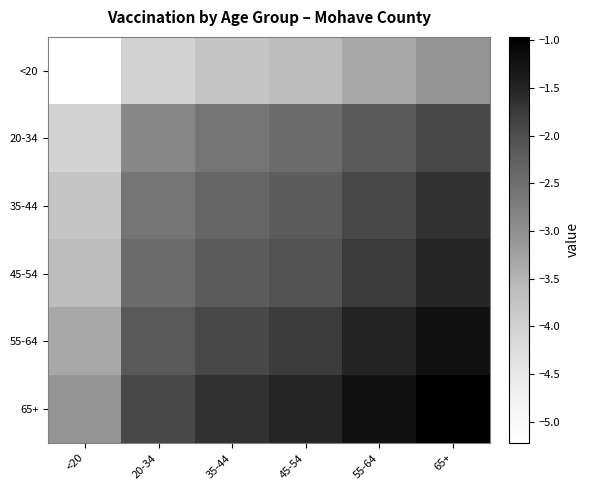

Reading right to left, transcribe all the data shown in this chart.

<20: 65+=-3.1	55-64=-3.4	45-54=-3.6	35-44=-3.8	20-34=-4.0	<20=-5.2
20-34: 65+=-1.9	55-64=-2.2	45-54=-2.5	35-44=-2.6	20-34=-2.9	<20=-4.0
35-44: 65+=-1.7	55-64=-1.9	45-54=-2.2	35-44=-2.4	20-34=-2.6	<20=-3.8
45-54: 65+=-1.5	55-64=-1.8	45-54=-2.1	35-44=-2.2	20-34=-2.5	<20=-3.6
55-64: 65+=-1.2	55-64=-1.5	45-54=-1.8	35-44=-1.9	20-34=-2.2	<20=-3.4
65+: 65+=-1.0	55-64=-1.2	45-54=-1.5	35-44=-1.7	20-34=-1.9	<20=-3.1